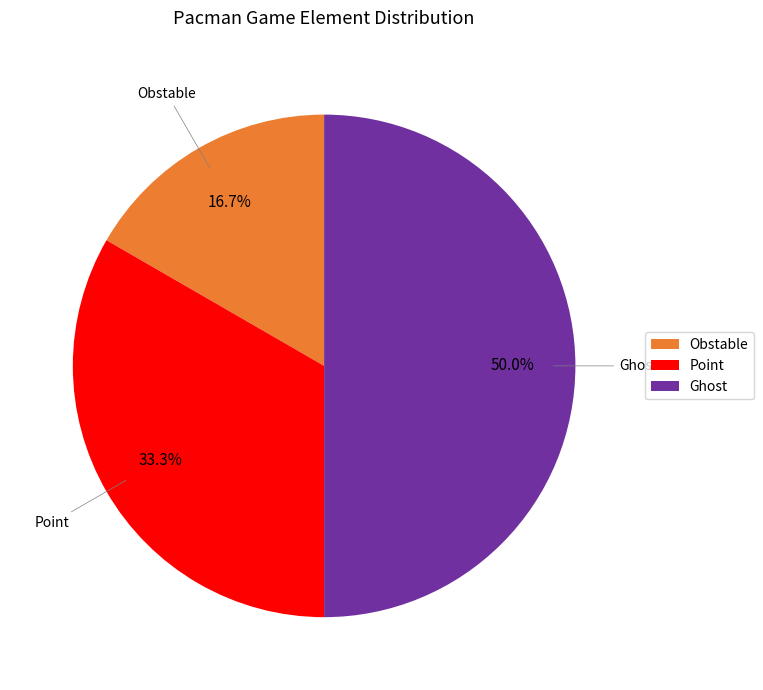

What percentage do Ghost and Obstable together represent?

66.7%